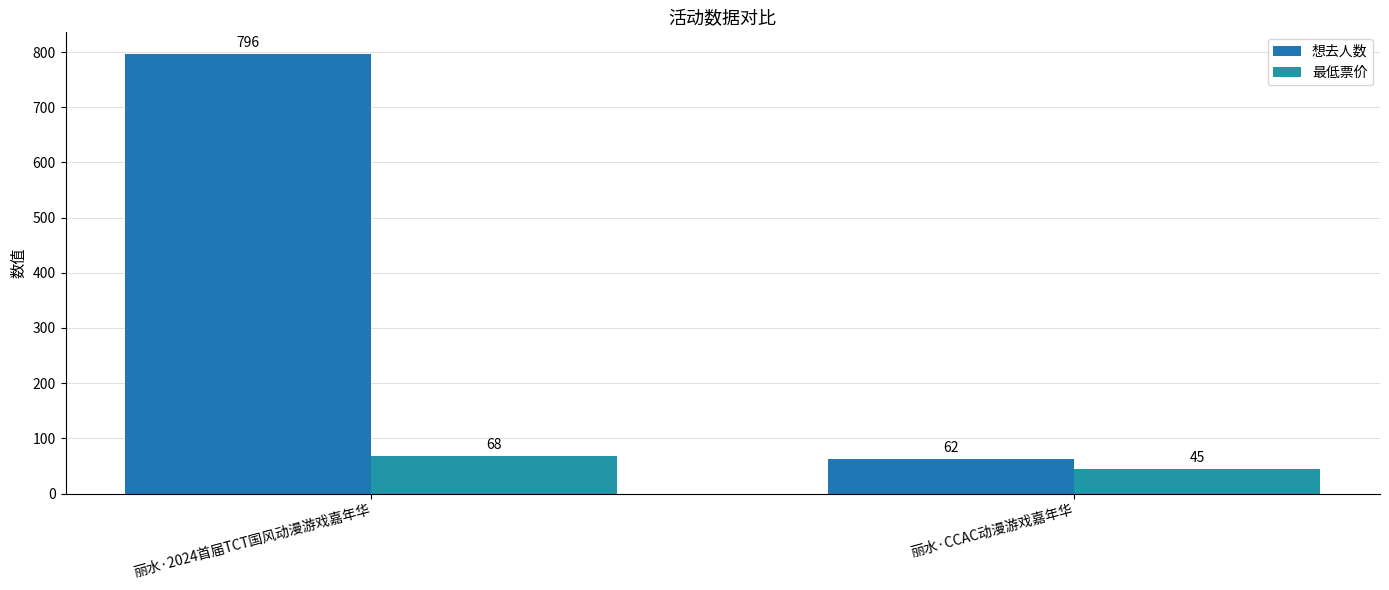

List the labels in order of 想去人数 value, smallest first.

丽水·CCAC动漫游戏嘉年华, 丽水·2024首届TCT国风动漫游戏嘉年华